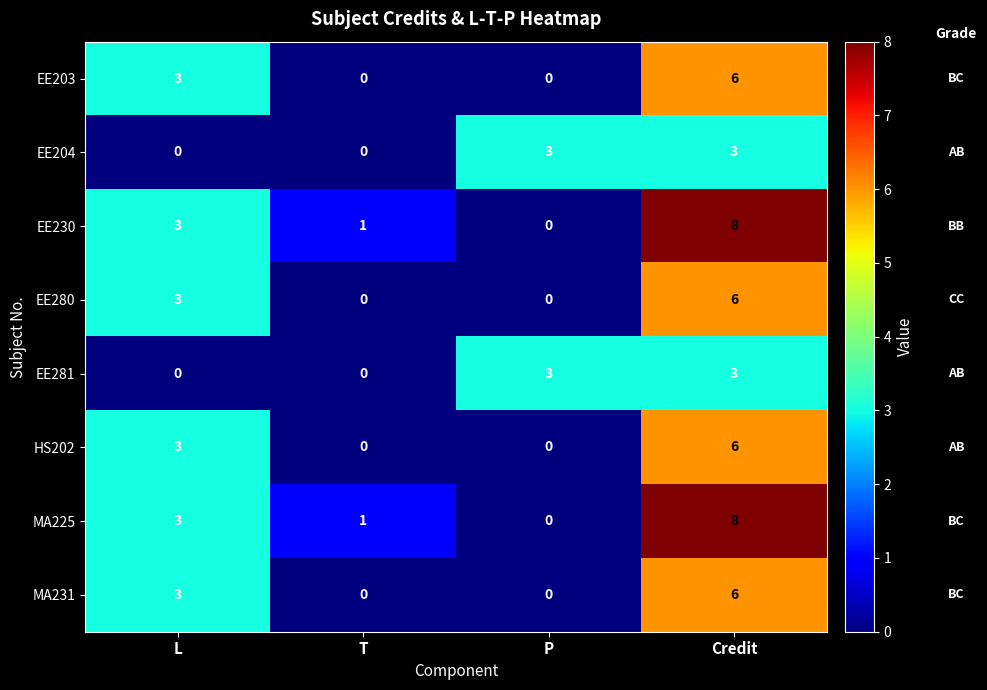

How many EE281 values are between 0 and 3?

4